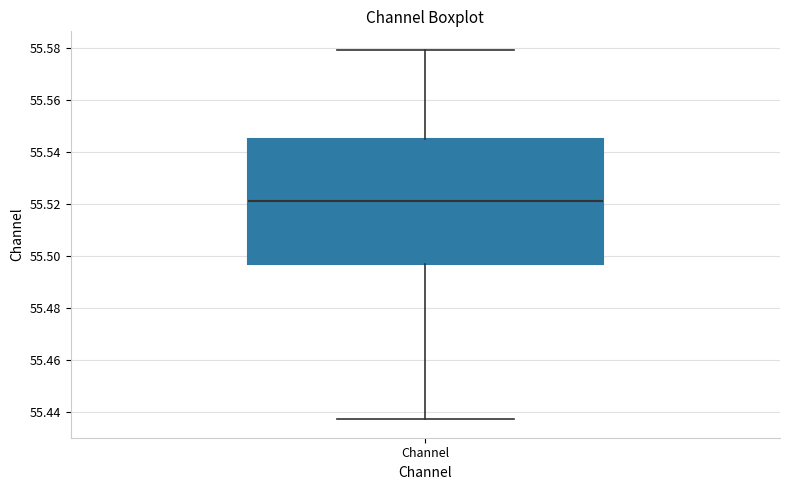

Where is the lower edge of the box for Channel on the y-axis? The values are not printed on the chart, so give them approximately, as read against the axis.

55.496